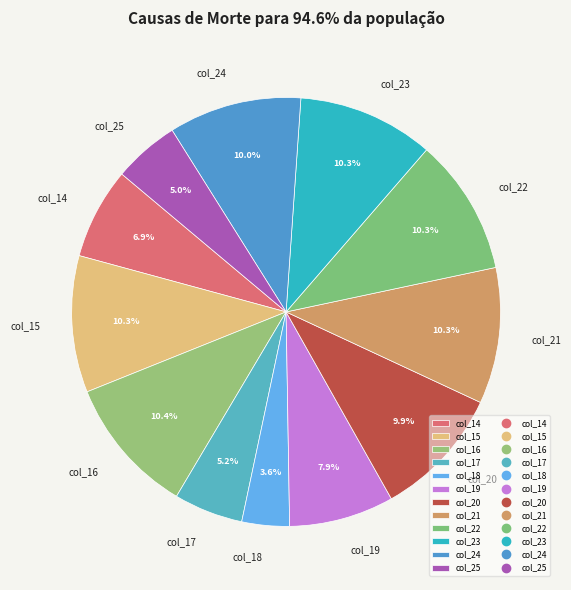

What is the smallest slice in the pie chart?

col_18